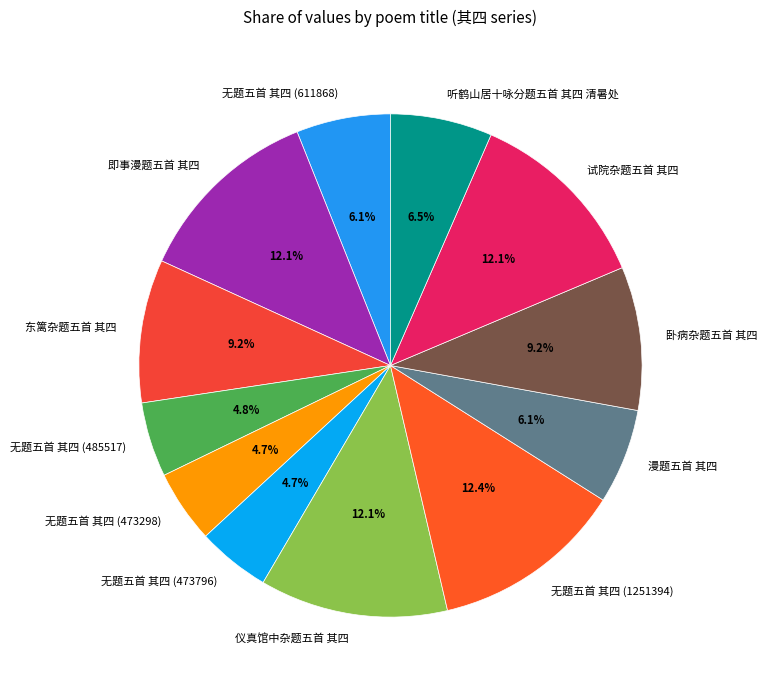

How many slices are in this pie chart?

12